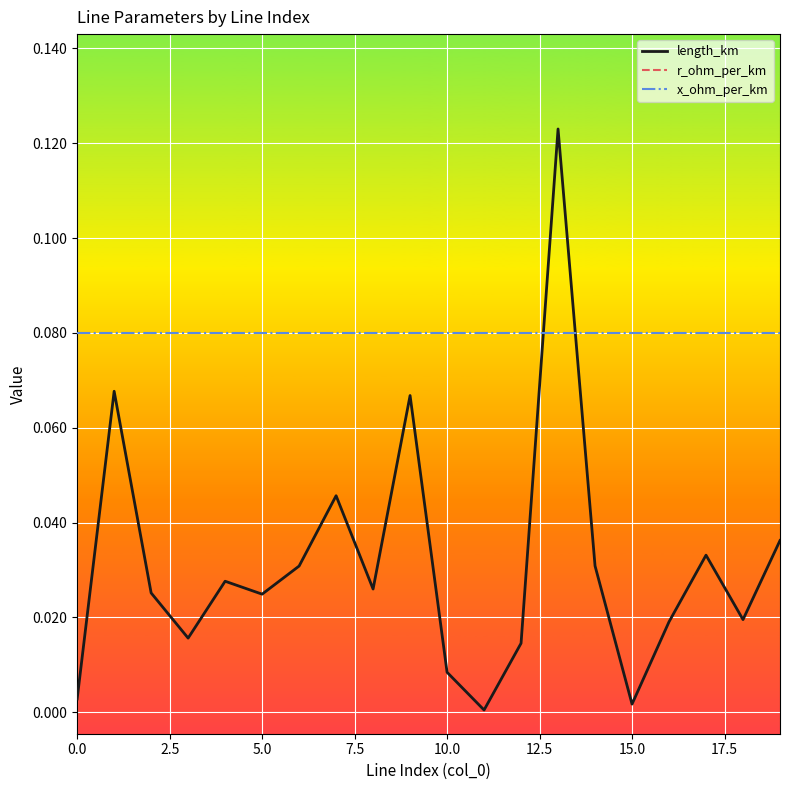

True or false: x_ohm_per_km has a value of 0.1 at 9.

True